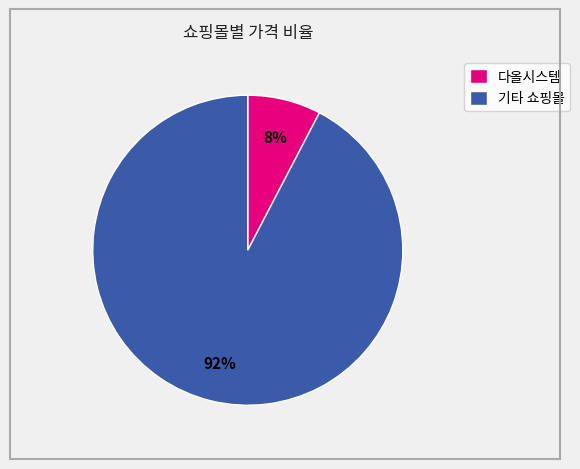

Between 다올시스템 and 기타 쇼핑몰, which is larger?

기타 쇼핑몰